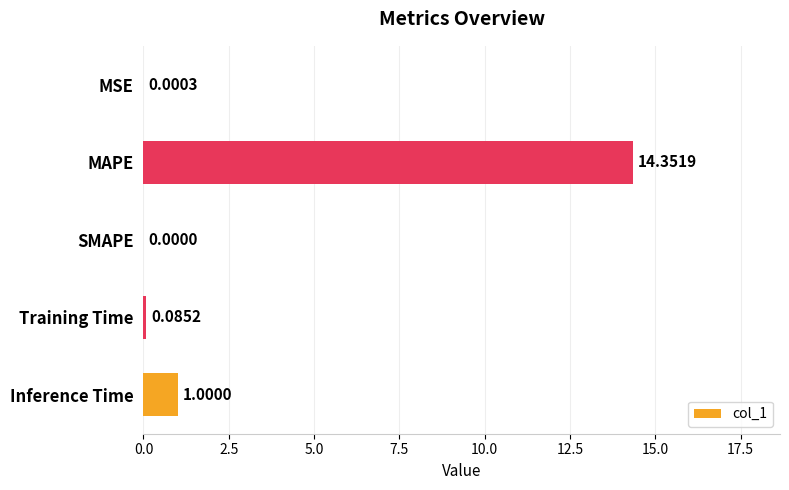

Where is the data nearest to the value 7?

Inference Time